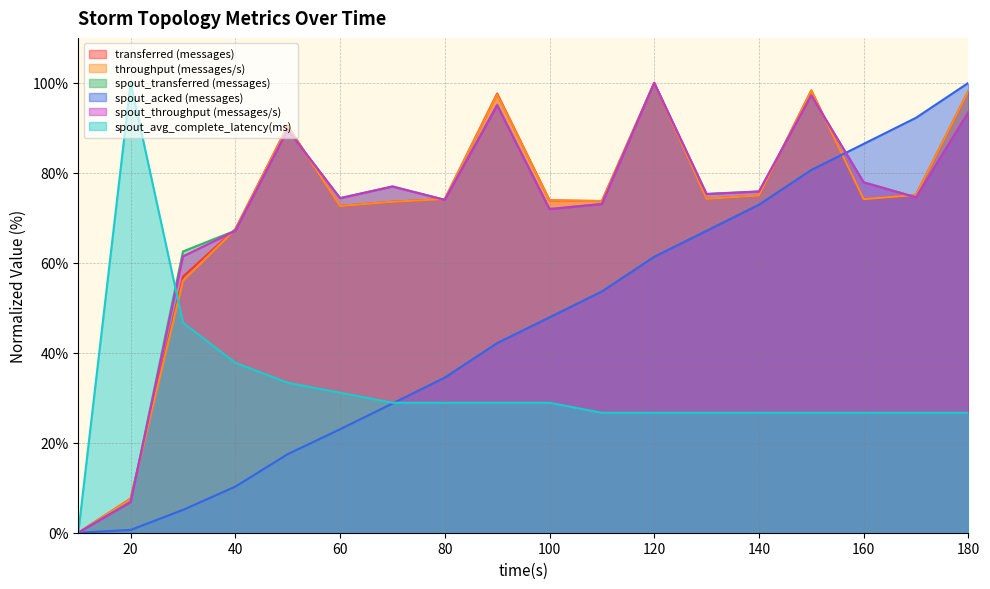

How many distinct data groups are displayed?

6